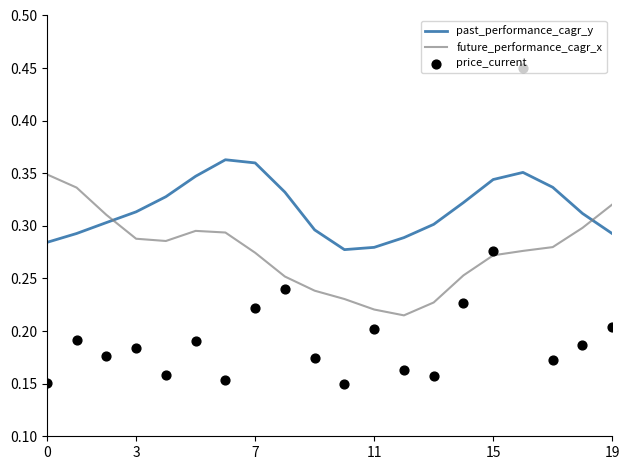

At which category is the sum across all series the highest?

16